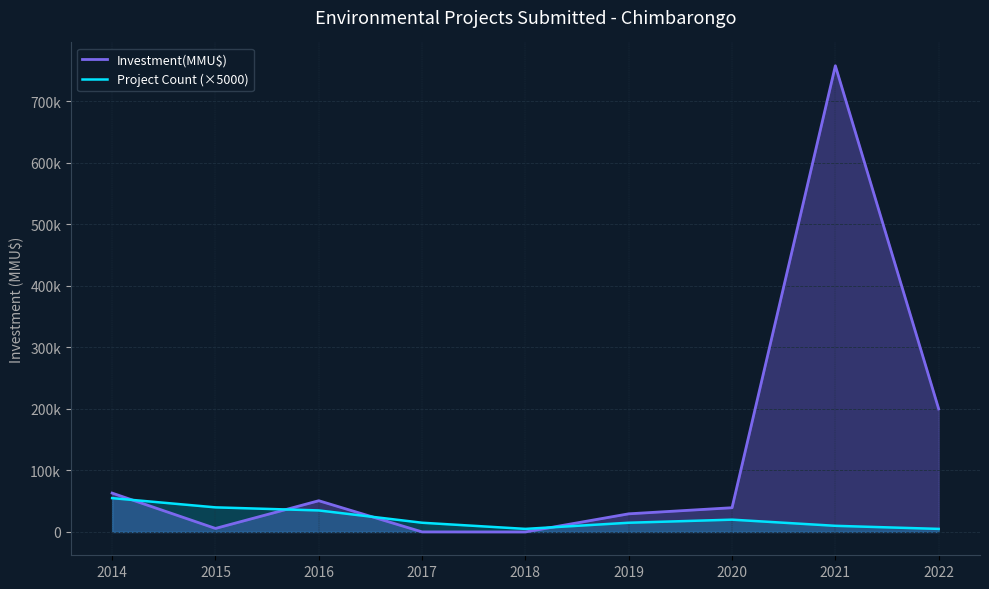

What is the sum of all Project Count (×5000) values?

200000